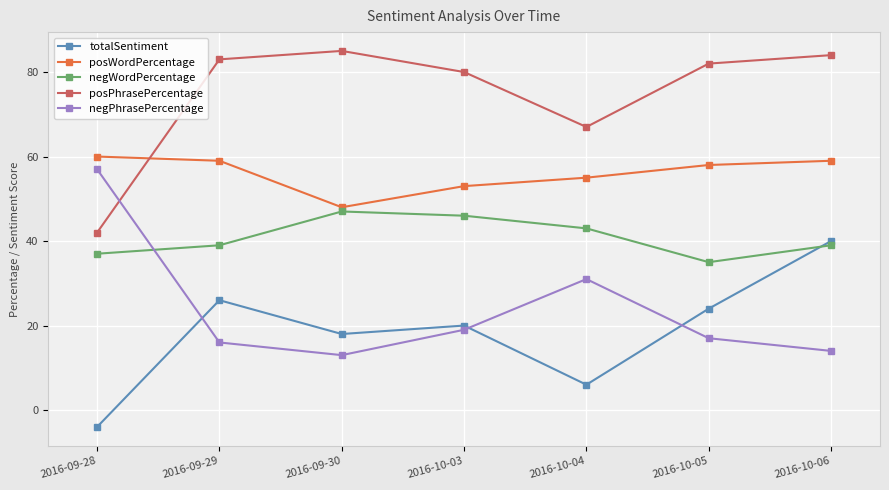

True or false: negPhrasePercentage has a value of 14 at 2016-10-06.

True